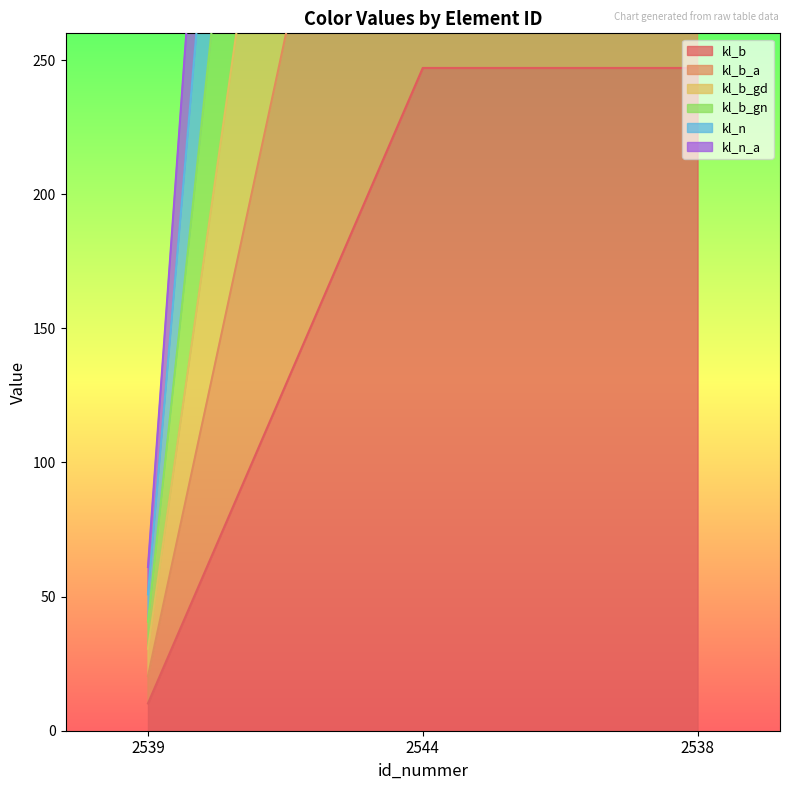

What are all the series names shown in the legend?

kl_b, kl_b_a, kl_b_gd, kl_b_gn, kl_n, kl_n_a